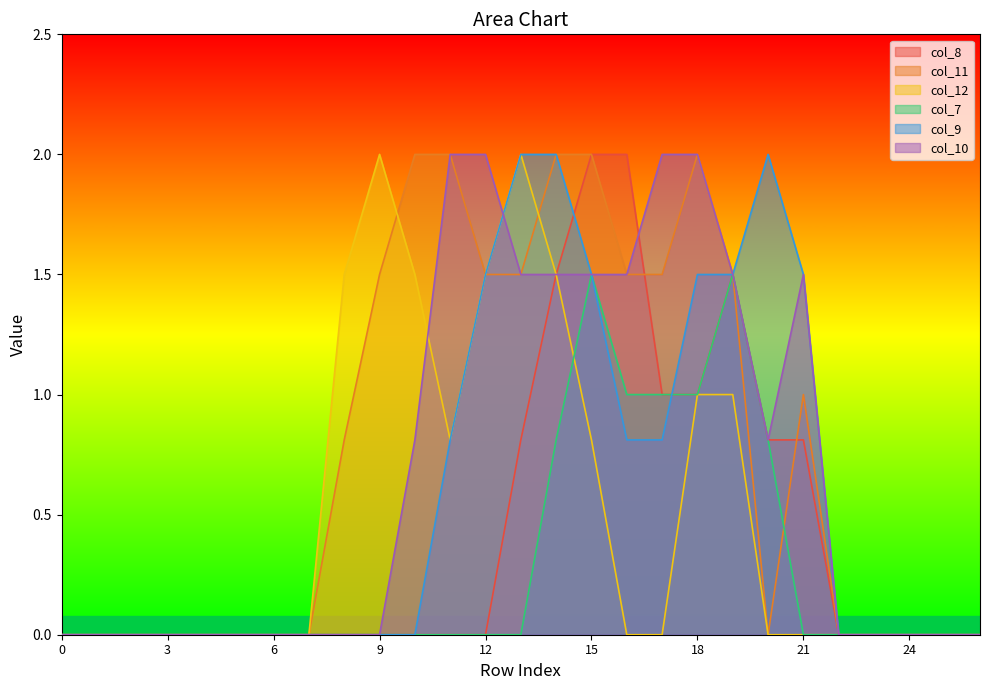

What are all the series names shown in the legend?

col_8, col_11, col_12, col_7, col_9, col_10